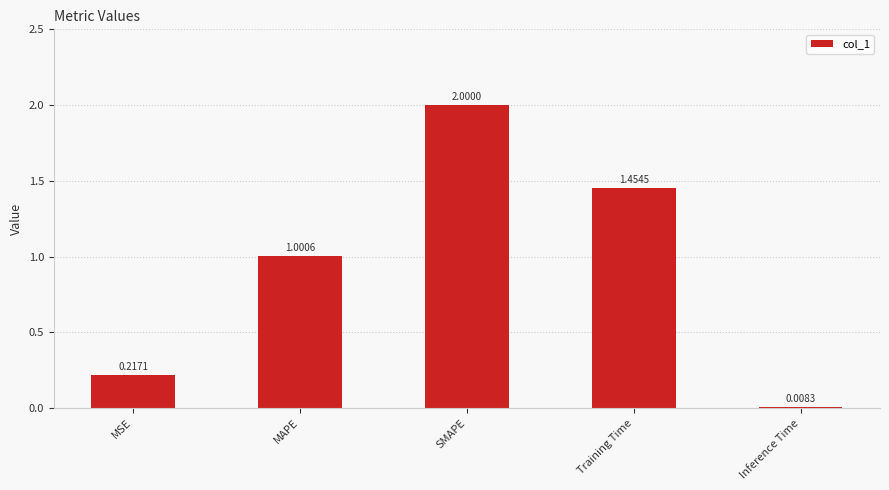

What is the difference between the maximum and second lowest values?

1.8